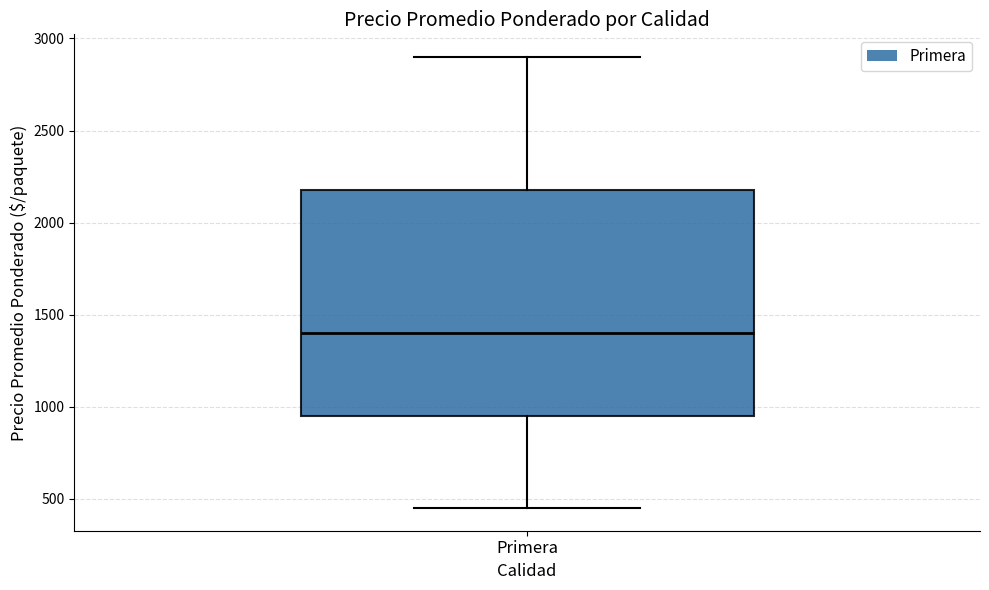

Read this box plot against the y-axis: the position of the median line, the range covered by the box, and the ends of both whiskers. The values are not printed on the chart, so give them approximately, as read against the axis.

median 1400, box 950 to 2200, whiskers 450 to 2900